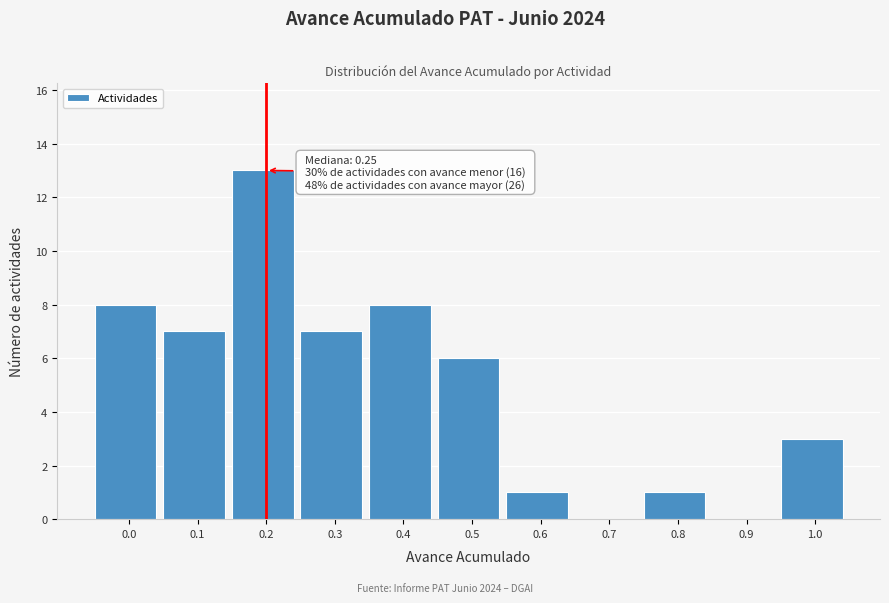

Reading right to left, transcribe all the data shown in this chart.

1.0=3	0.9=0	0.8=1	0.7=0	0.6=1	0.5=6	0.4=8	0.3=7	0.2=13	0.1=7	0.0=8